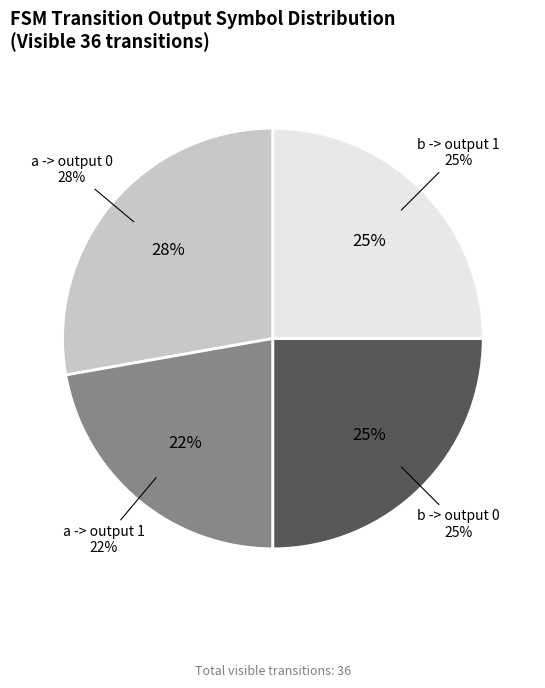

What is the largest slice in the pie chart?

output_symbol=0 (a)